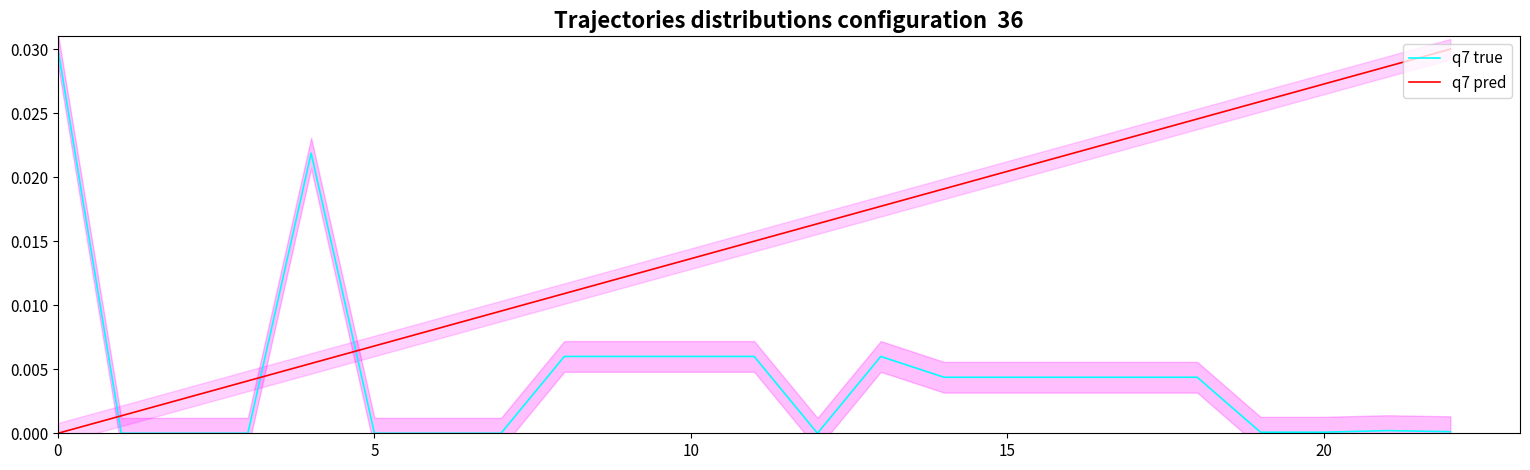

List the series in order of their overall mean, highest first.

q7 pred, q7 true